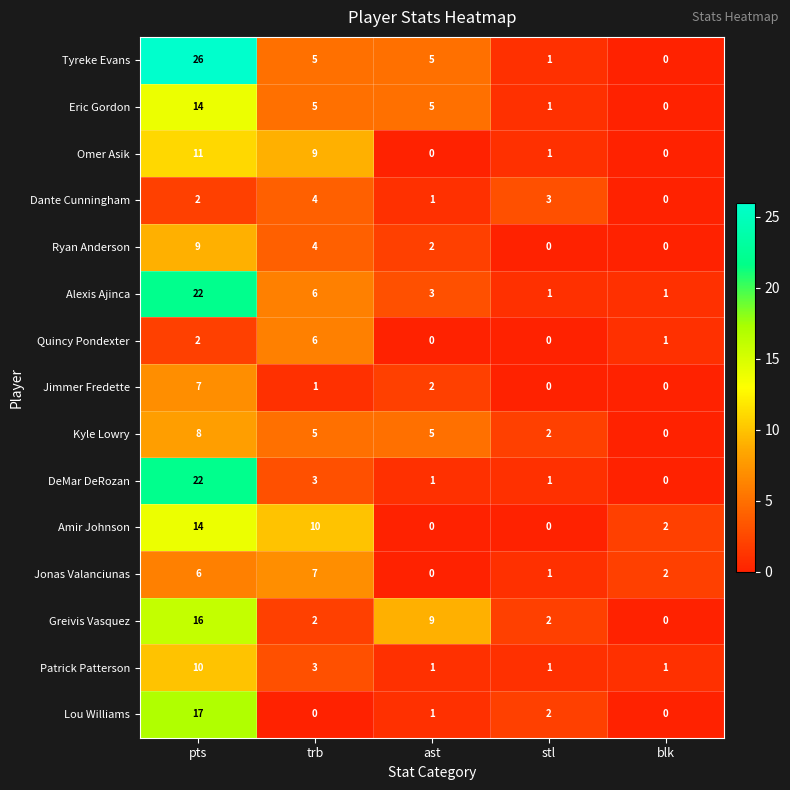

Which series has the largest total across all categories?

Tyreke Evans